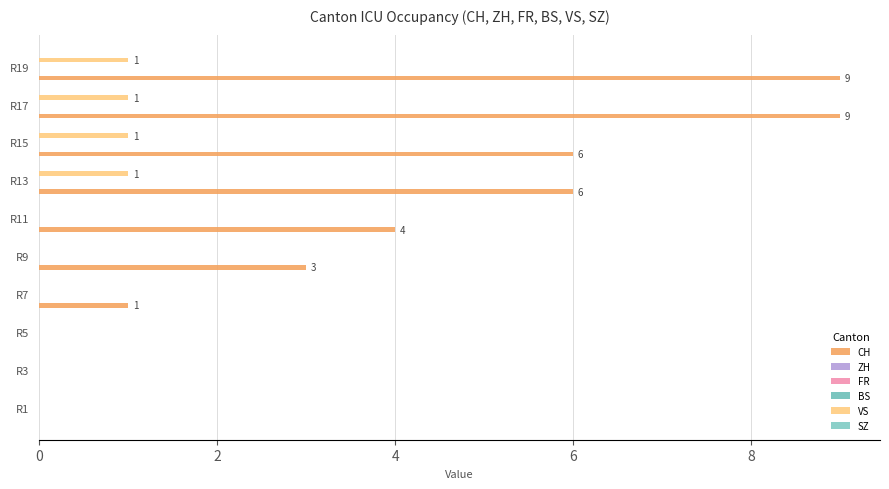

Count the number of data series in this chart.

6